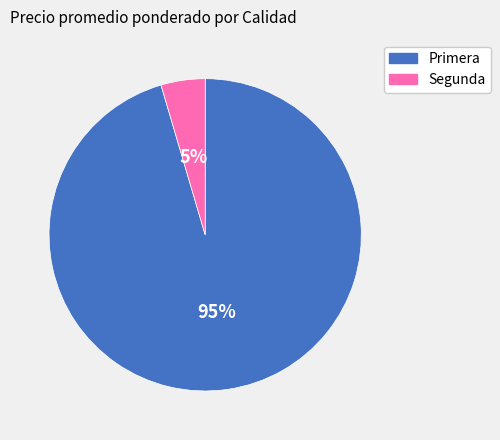

Which slice represents more than half of the pie?

Primera